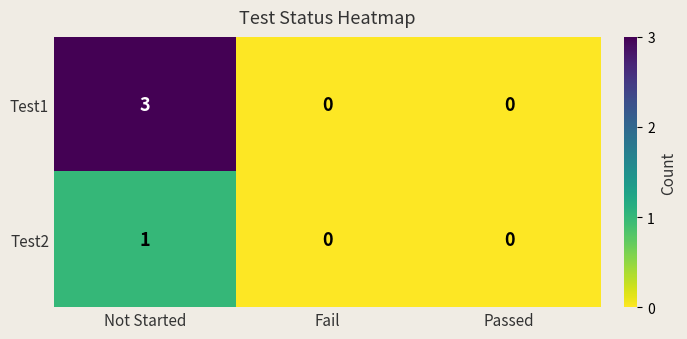

How many distinct data groups are displayed?

2